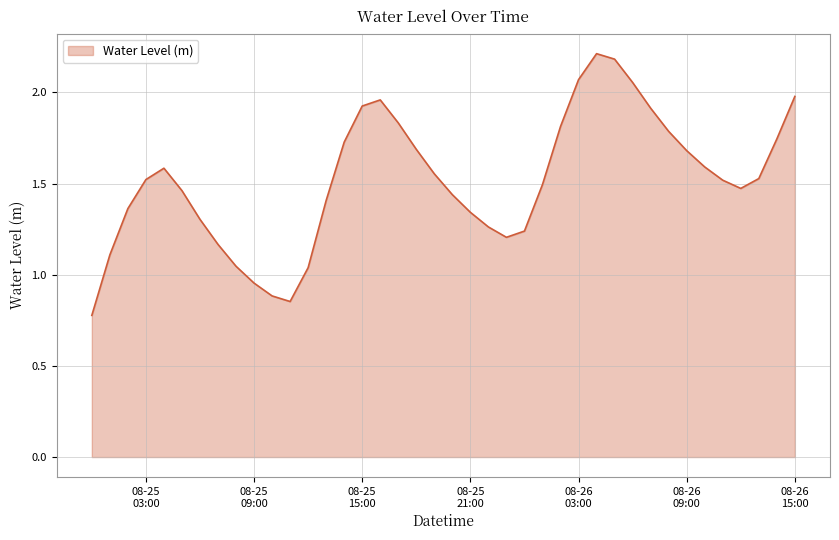

What is the smallest value displayed?

0.8